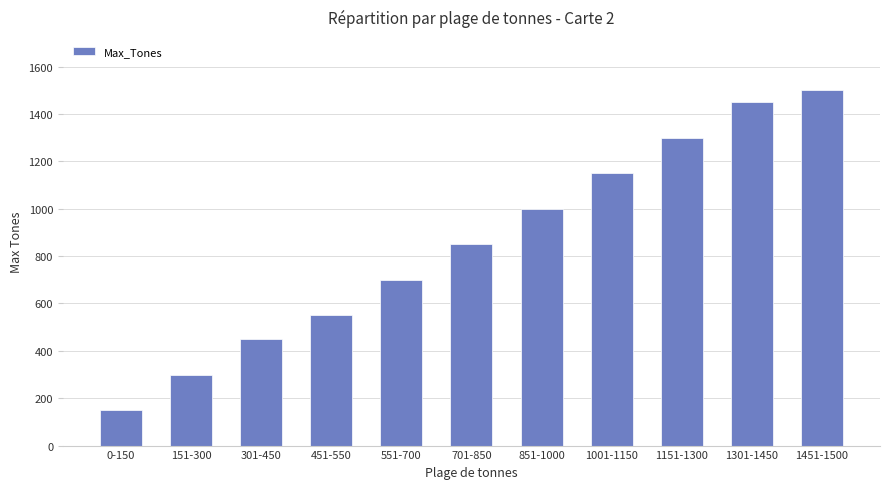

Where is the data nearest to the value 825?

701-850